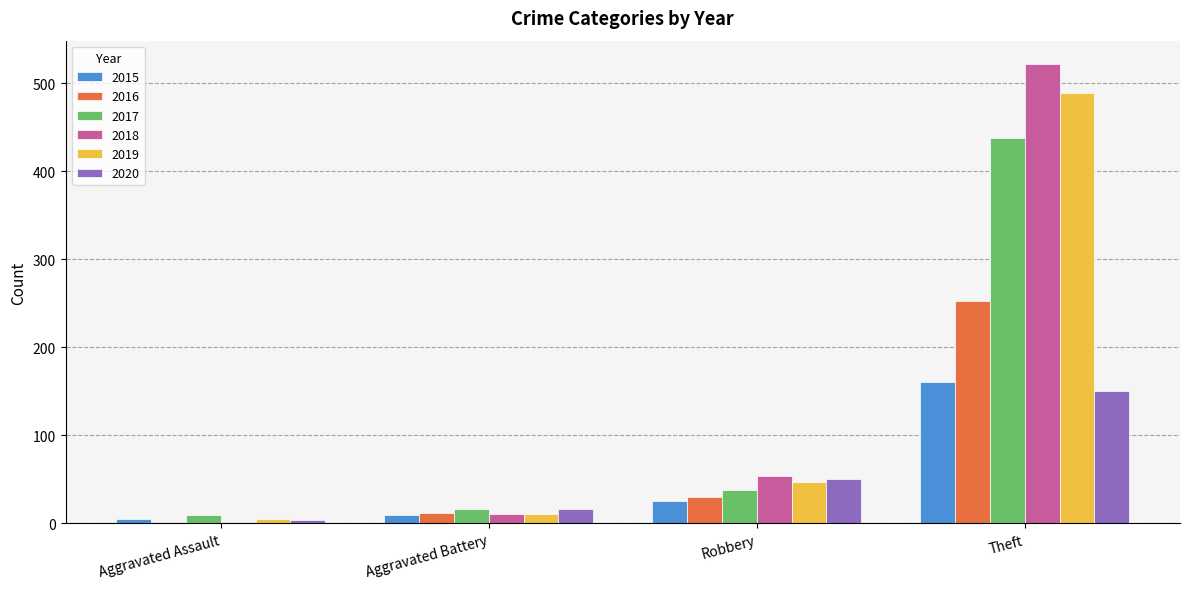

What are all the series names shown in the legend?

2015, 2016, 2017, 2018, 2019, 2020